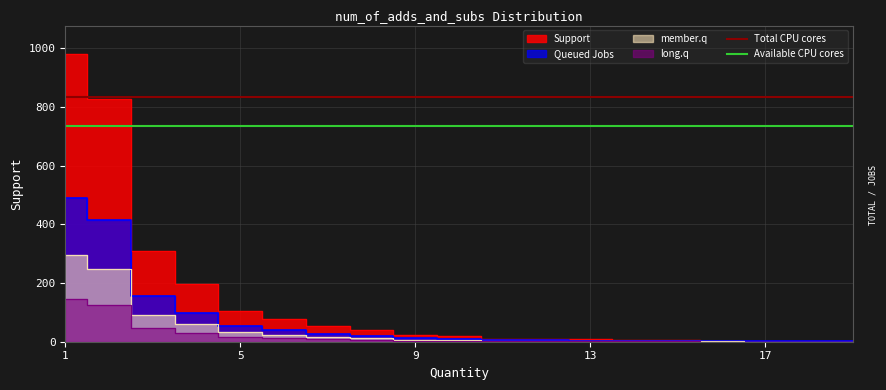

True or false: Available CPU cores and Total CPU cores cross at least once.

False